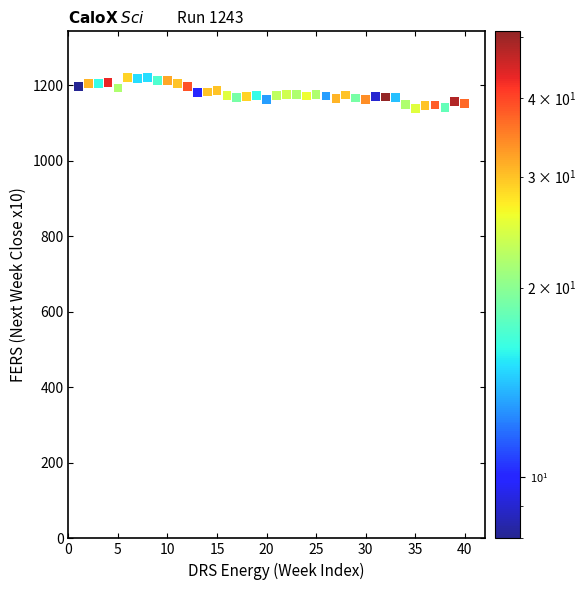

What is the range of Y values (max minus min)?

81.3